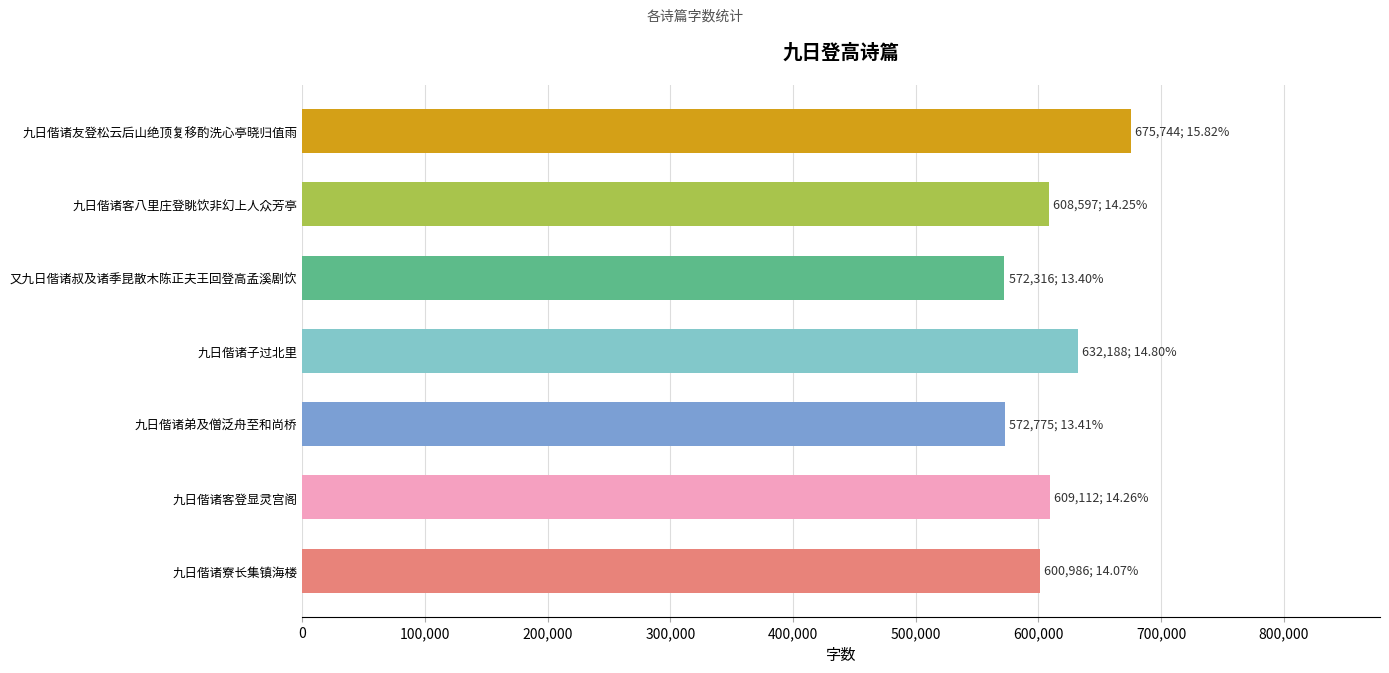

What is the change in value from 九日偕诸寮长集镇海楼 to 九日偕诸子过北里?

+31202